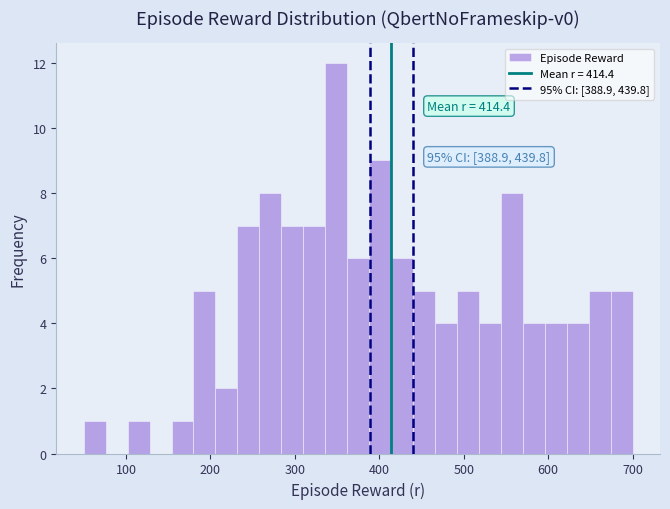

Read against the x-axis, roughly where is the centre of the tallest bar?

350